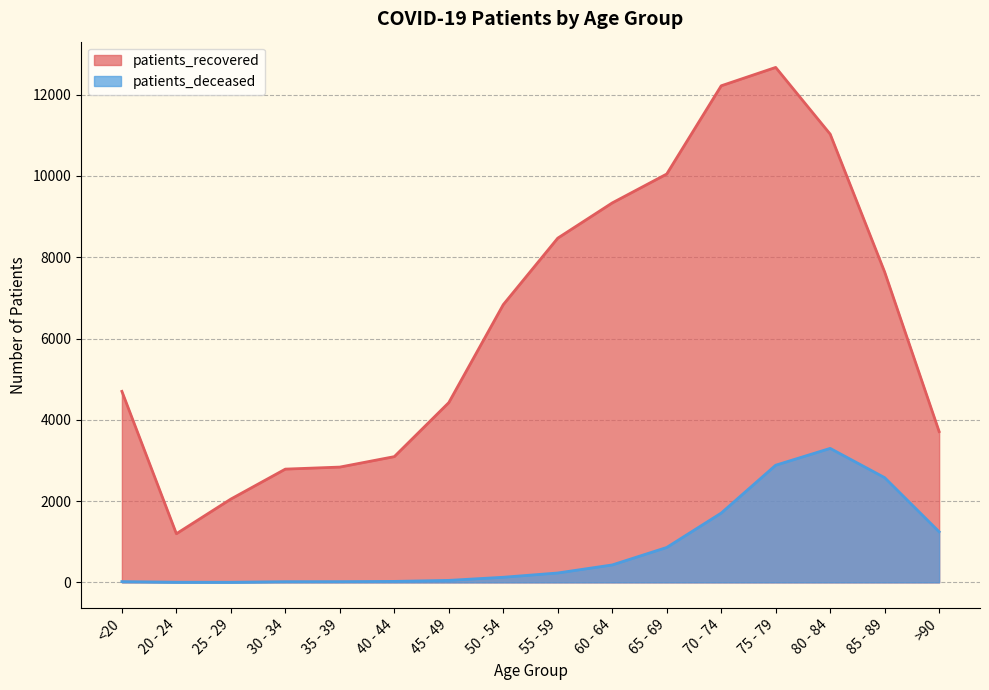

At how many categories does at least one series exceed 6191?

8